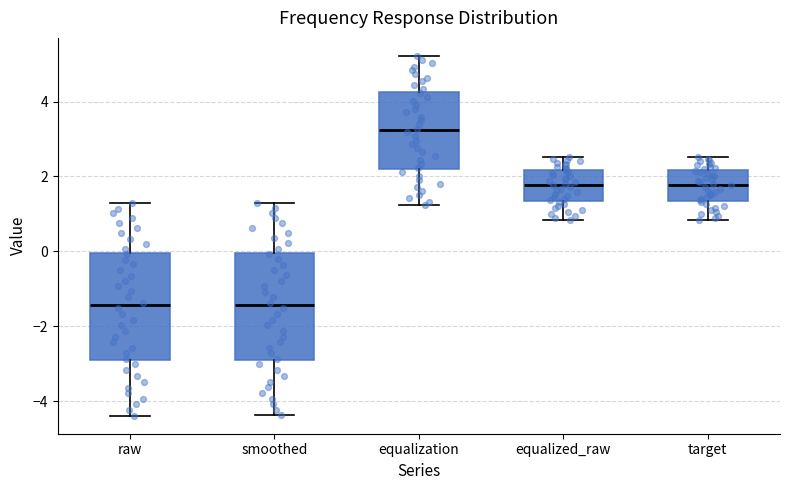

Where is the lower edge of the box for smoothed on the y-axis? The values are not printed on the chart, so give them approximately, as read against the axis.

-3.0